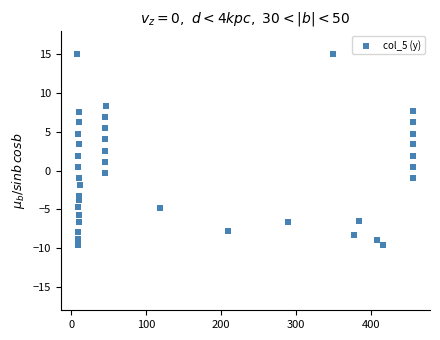

What is the range of Y values (max minus min)?

24.6